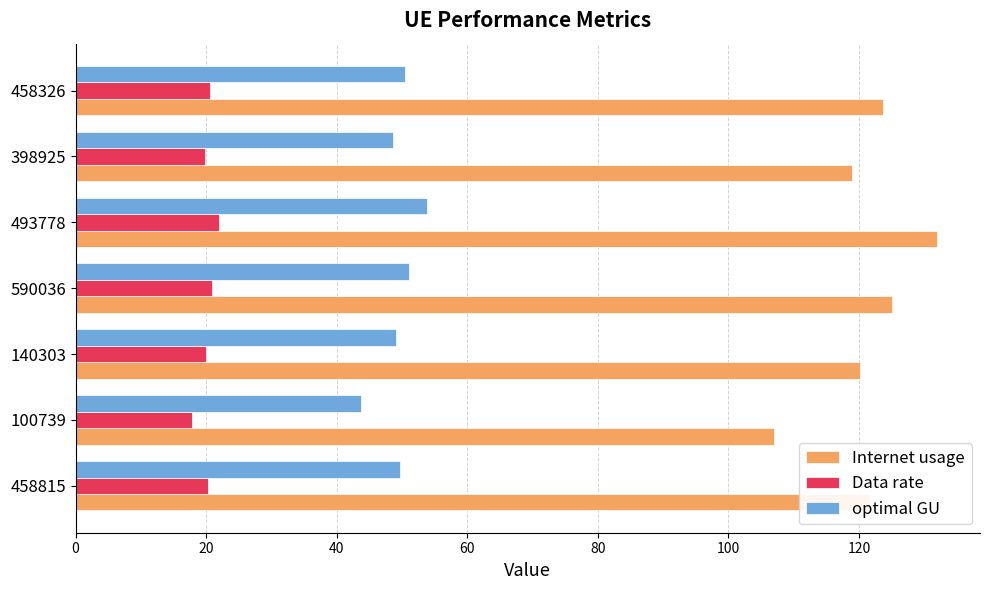

The Internet usage series shows 228.1 at 493778. True or false?

False